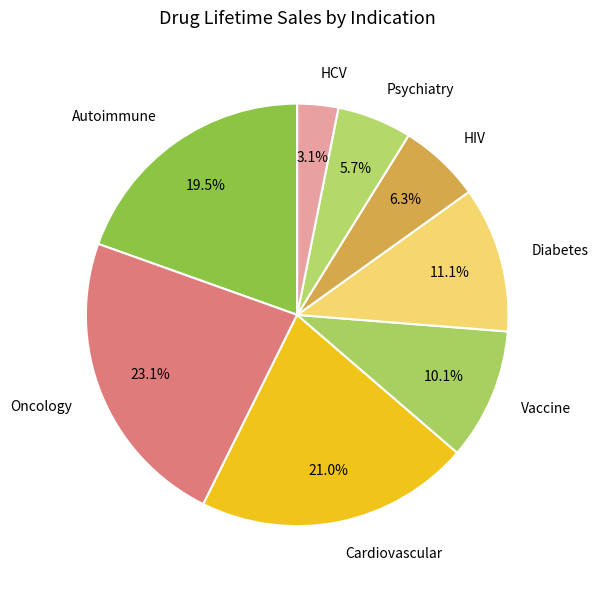

To the nearest percent, what portion does Vaccine represent?

10%